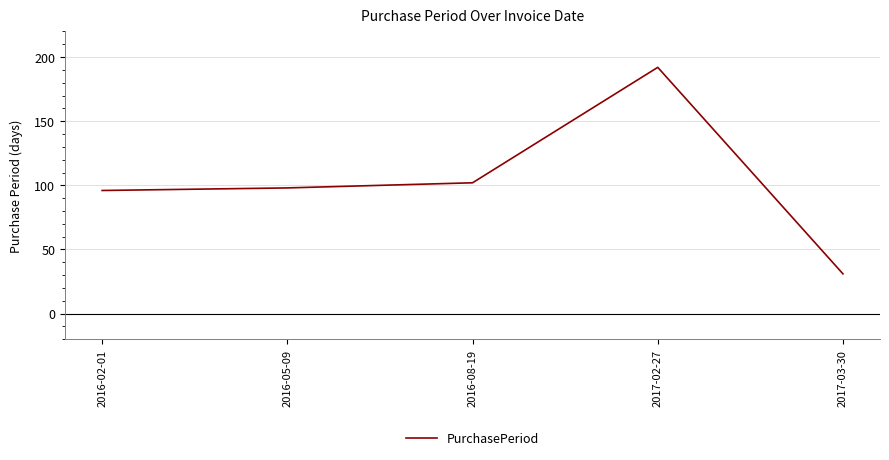

At which label is the value closest to 111?

2016-08-19